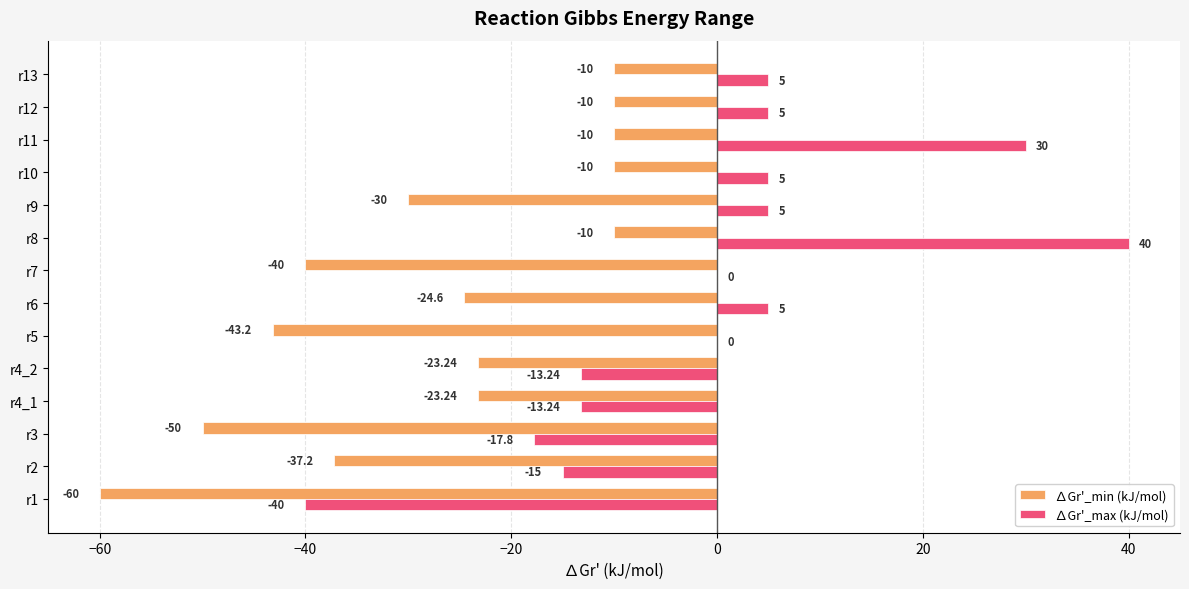

How many distinct data groups are displayed?

2